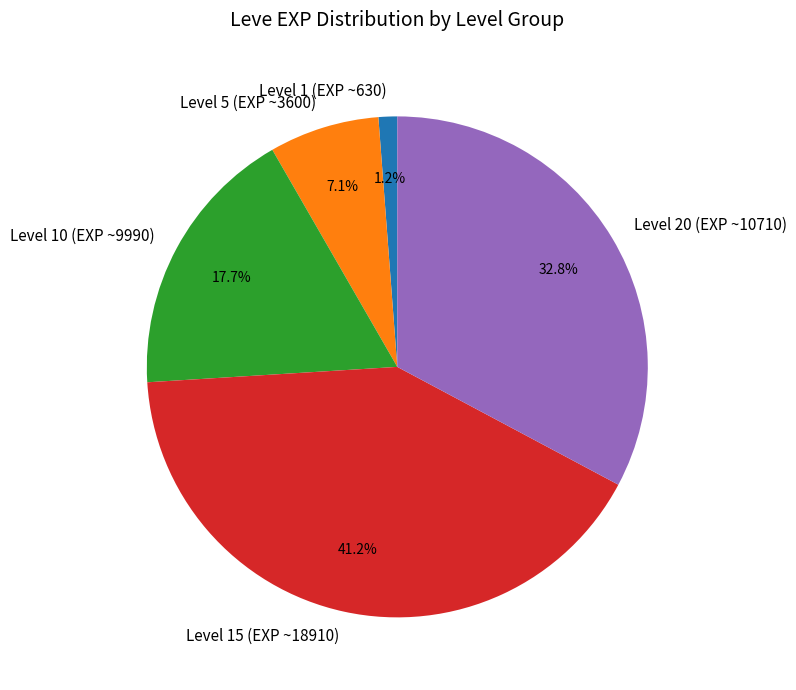

Is there any slice that represents more than half of the pie?

No